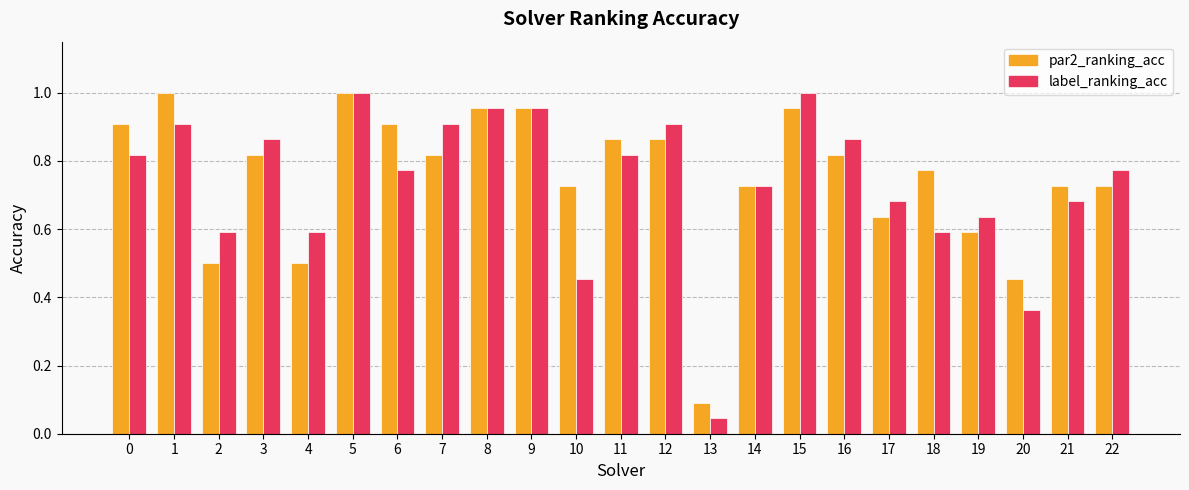

Which category has the lowest value in the label_ranking_acc series?

13